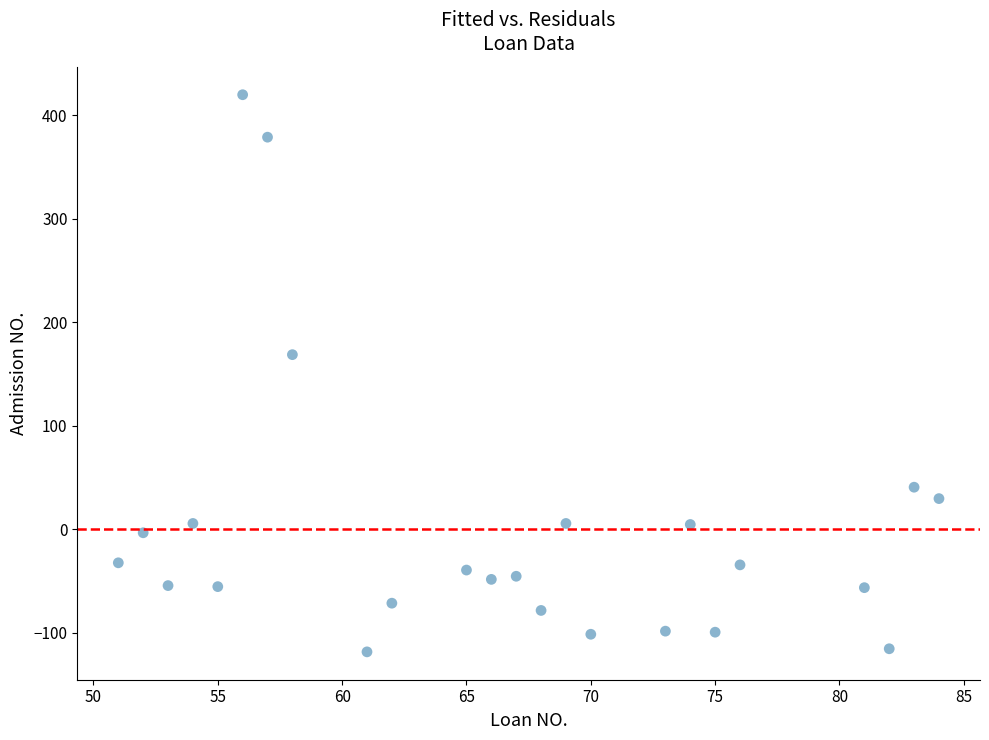

What Y value in the scatter plot is closest to 150?

168.6